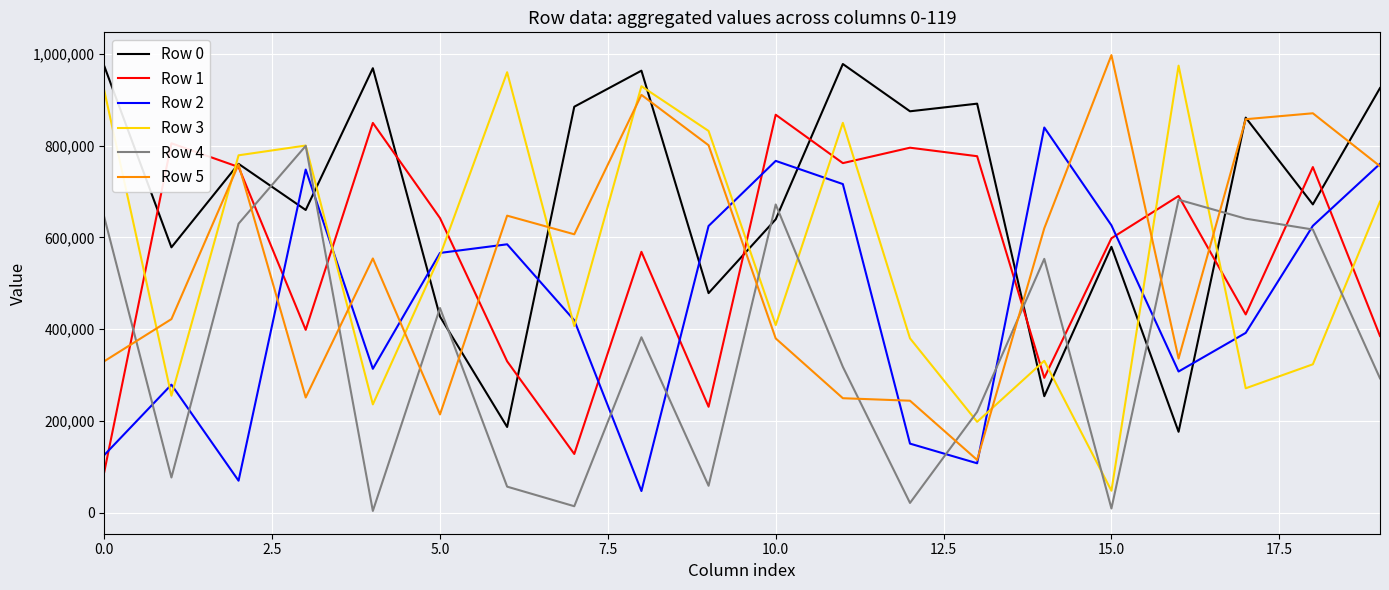

Which series has the largest total across all categories?

Row 0